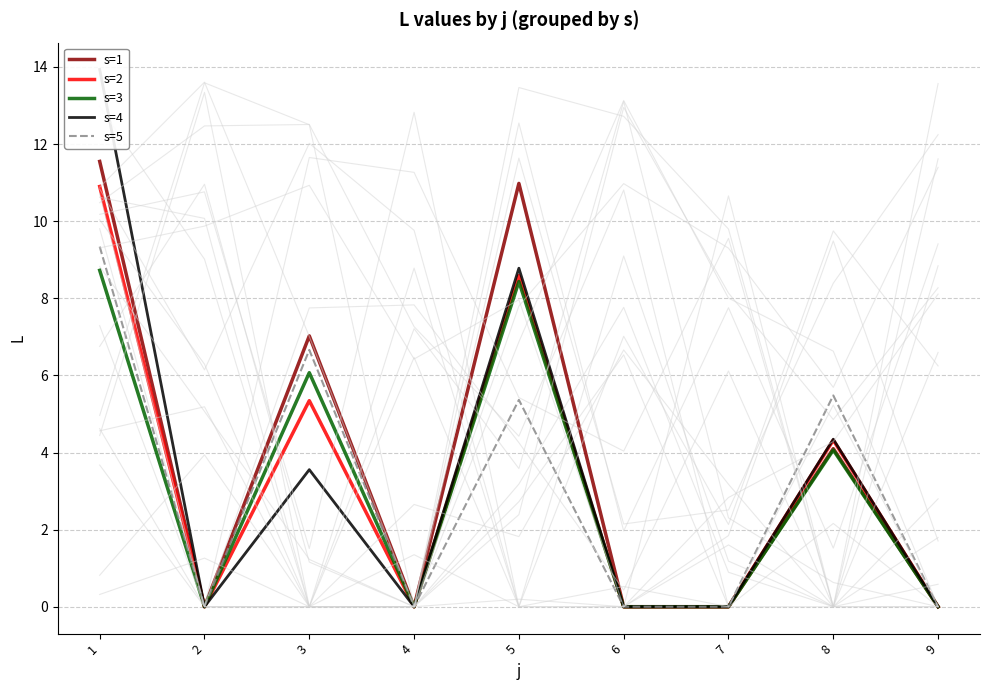

How many lines are shown in the chart?

5